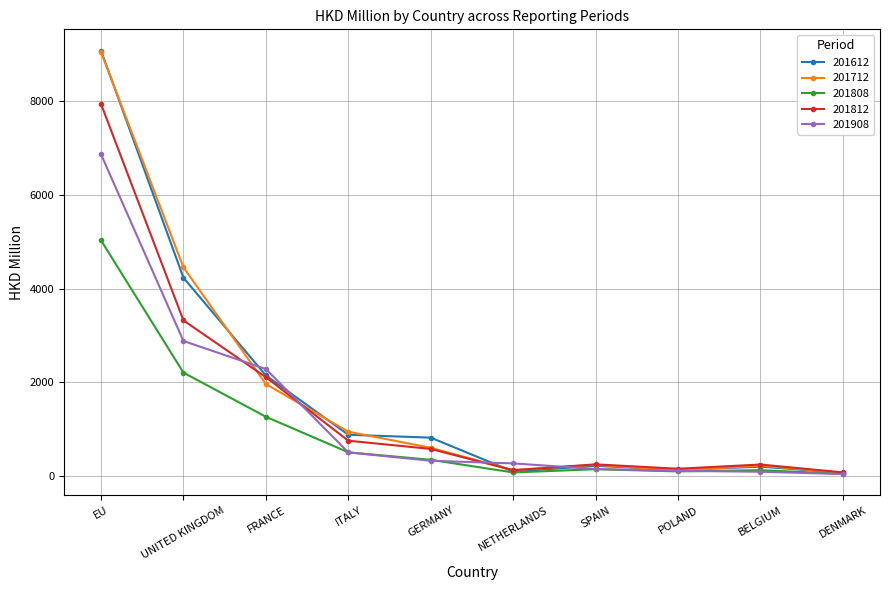

Which series has the largest range (max minus min)?

201612